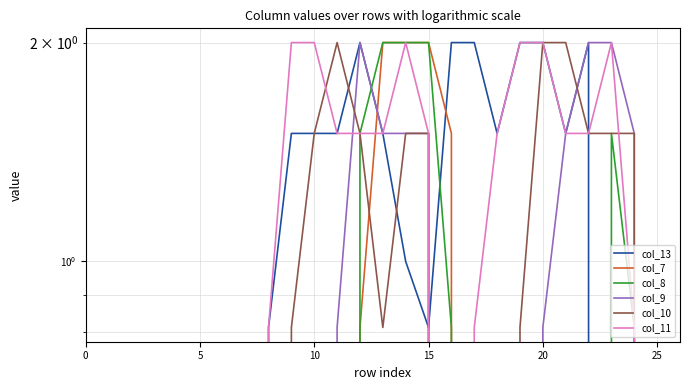

Which series has the largest total across all categories?

col_11